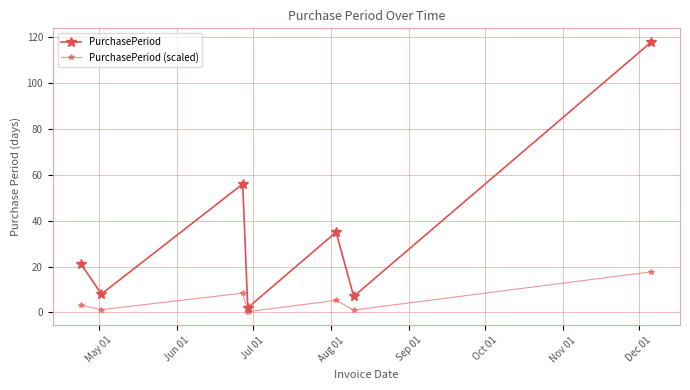

How many lines are shown in the chart?

2